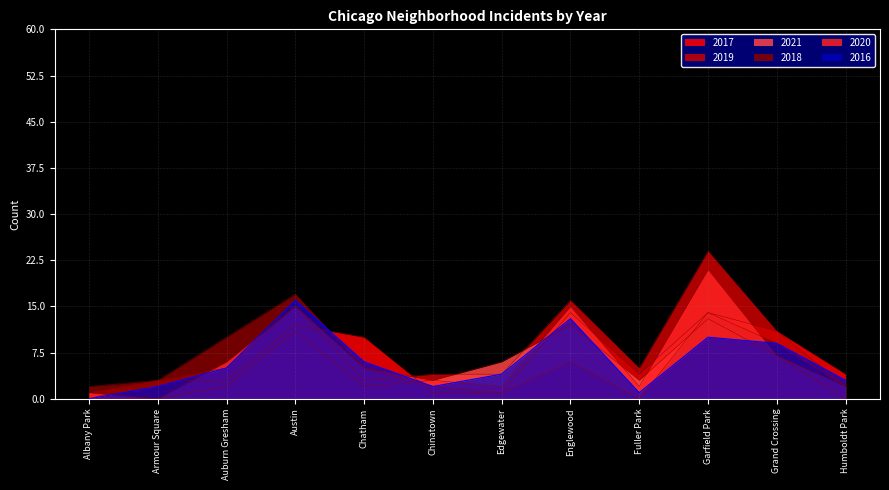

True or false: 2018 has a value of 17 at Austin.

True